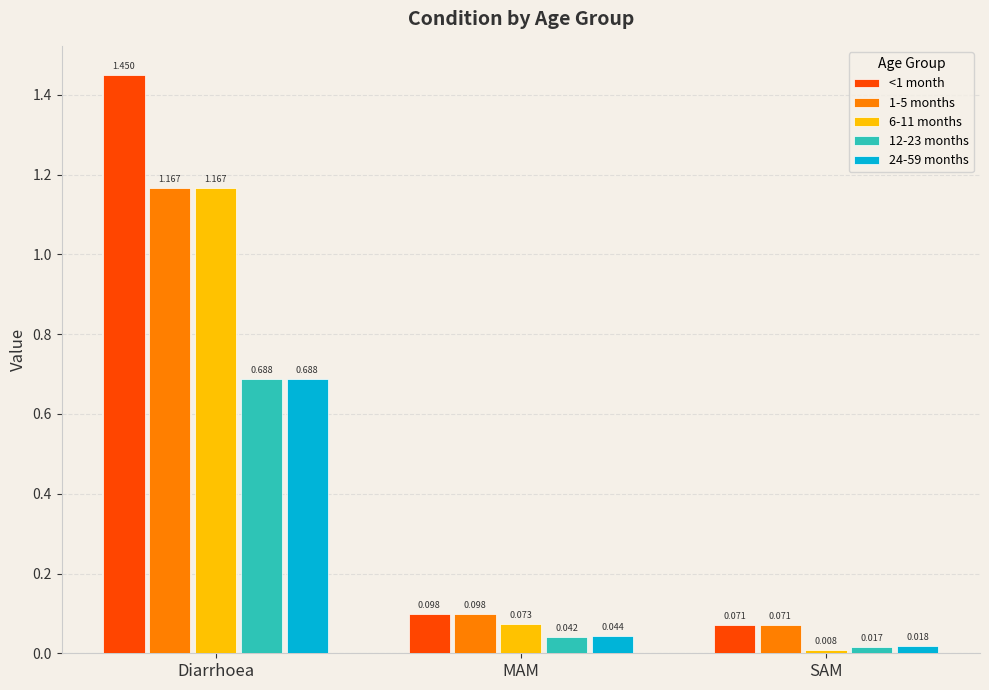

What position from the left is Diarrhoea?

1